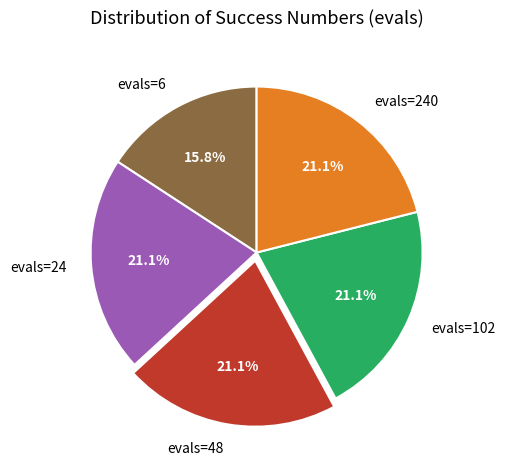

To the nearest percent, what portion does evals=48 represent?

21%